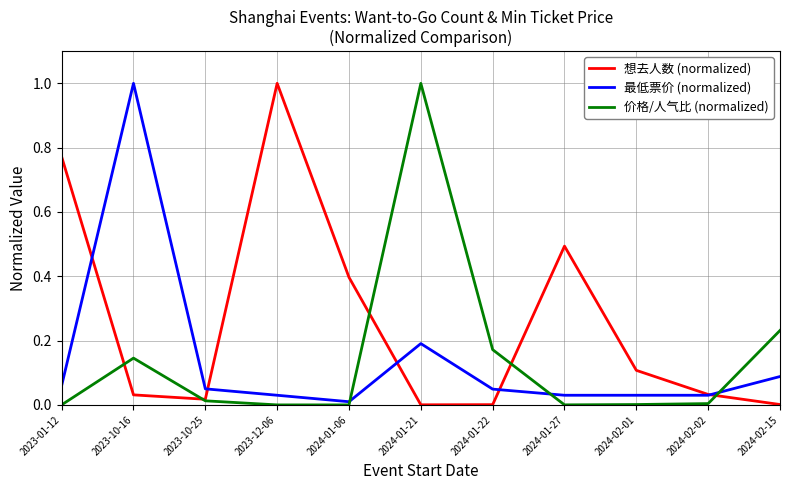

Is it true that 最低票价 (normalized) equals 0.1 at 2023-01-12?

True